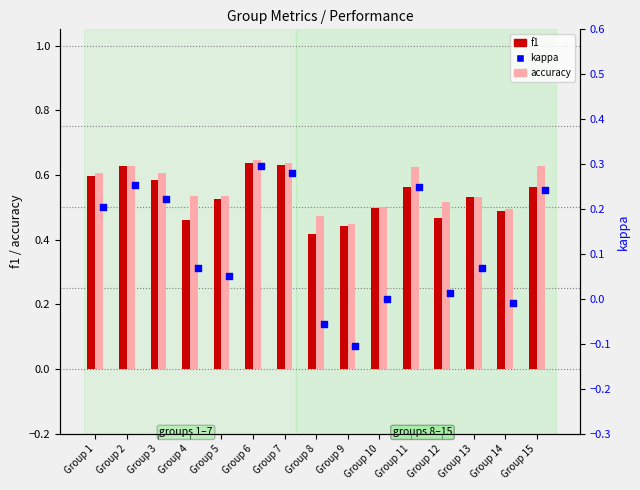

Which series reaches the maximum Y coordinate?

accuracy